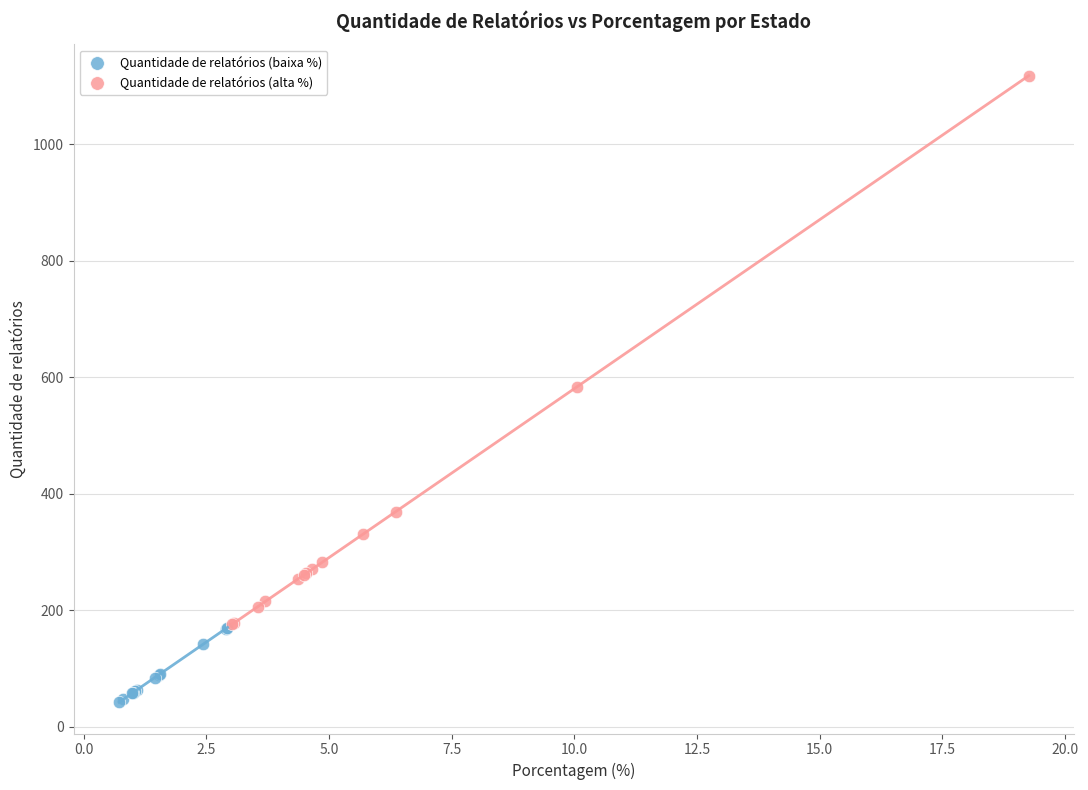

Which series reaches the maximum Y coordinate?

Quantidade de relatórios (alta %)